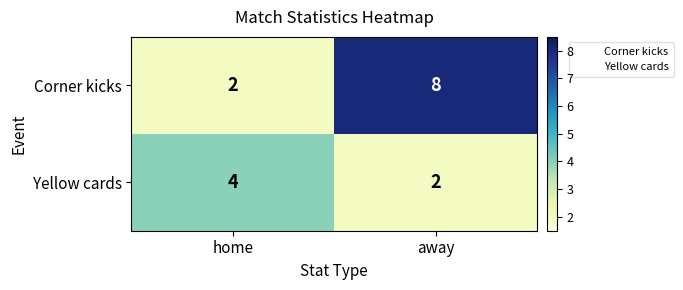

What is the average value of the Yellow cards series?

3